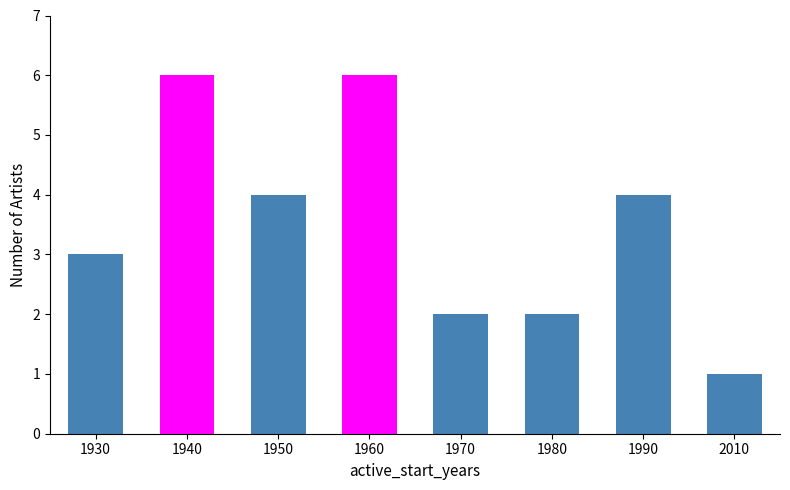

The chart shows a value of 3 at 1930. True or false?

True